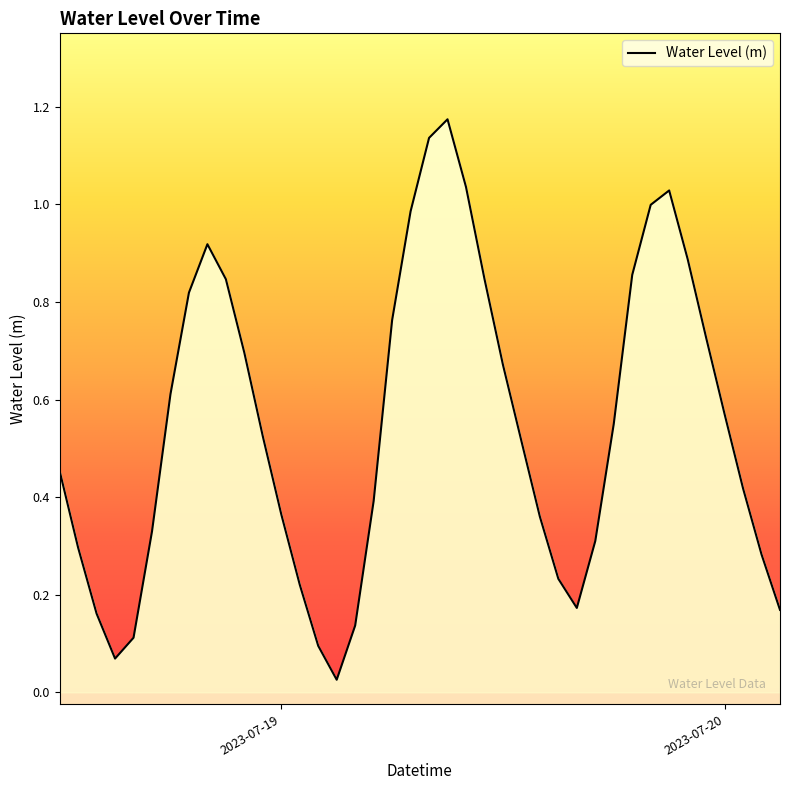

List the labels in order of value, largest first.

2023-07-19 09:00:00, 2023-07-19 08:00:00, 2023-07-19 10:00:00, 2023-07-19 21:00:00, 2023-07-19 20:00:00, 2023-07-19 07:00:00, 2023-07-18 20:00:00, 2023-07-19 22:00:00, 2023-07-19 19:00:00, 2023-07-19 11:00:00, 2023-07-18 21:00:00, 2023-07-18 19:00:00, 2023-07-19 06:00:00, 2023-07-19 23:00:00, 2023-07-18 22:00:00, 2023-07-19 12:00:00, 2023-07-18 18:00:00, 2023-07-20 00:00:00, 2023-07-19 18:00:00, 2023-07-18 23:00:00, 2023-07-19 13:00:00, 2023-07-18 12:00:00, 2023-07-20 01:00:00, 2023-07-19 05:00:00, 2023-07-19 00:00:00, 2023-07-19 14:00:00, 2023-07-18 17:00:00, 2023-07-19 17:00:00, 2023-07-18 13:00:00, 2023-07-20 02:00:00, 2023-07-19 15:00:00, 2023-07-19 01:00:00, 2023-07-19 16:00:00, 2023-07-20 03:00:00, 2023-07-18 14:00:00, 2023-07-19 04:00:00, 2023-07-18 16:00:00, 2023-07-19 02:00:00, 2023-07-18 15:00:00, 2023-07-19 03:00:00